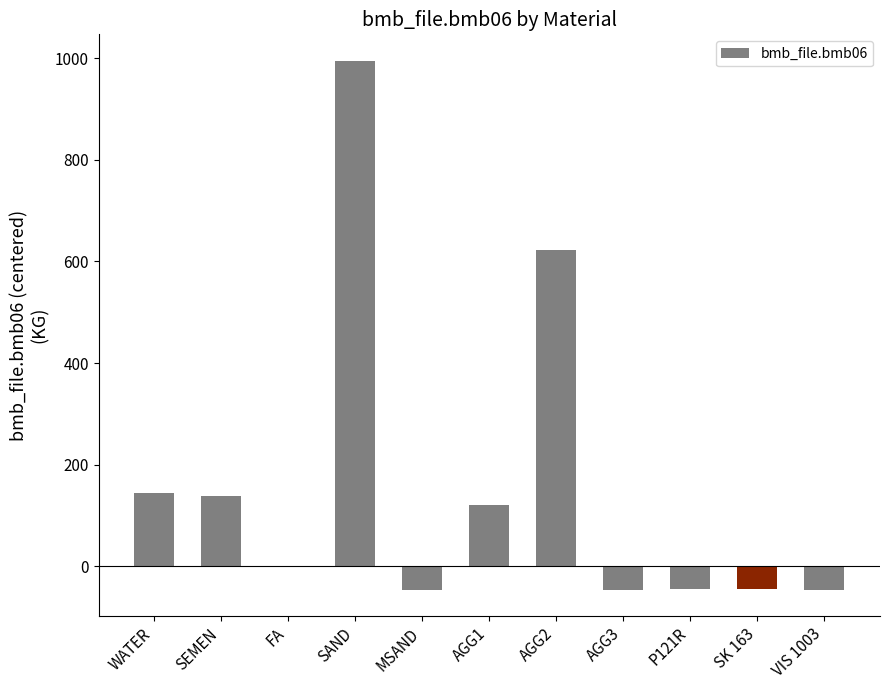

Where is the data nearest to the value 474?

AGG2